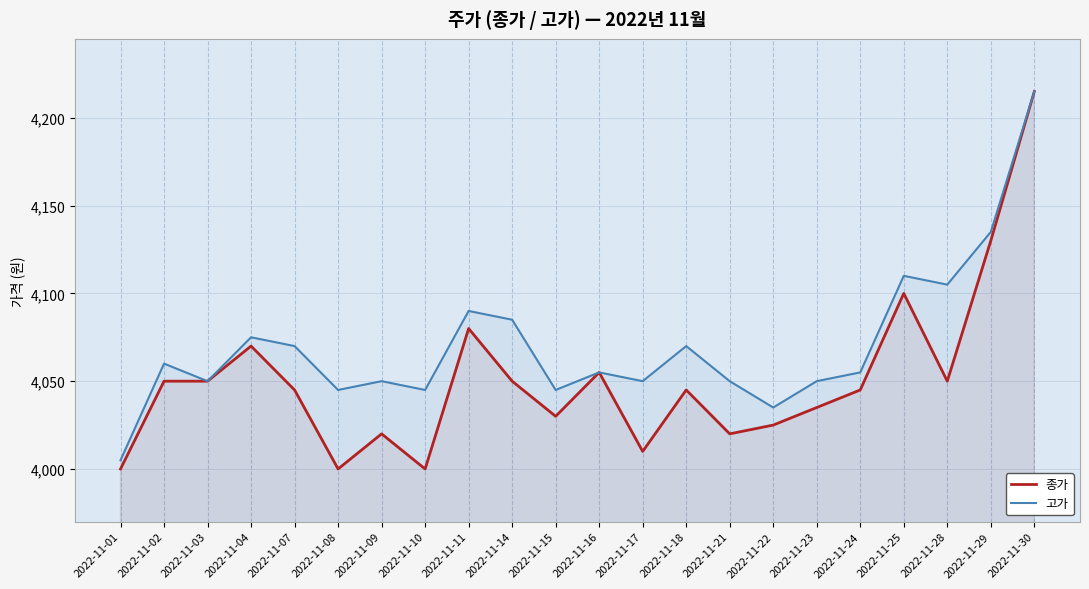

Where is 종가 nearest to the value 4107?

2022-11-25